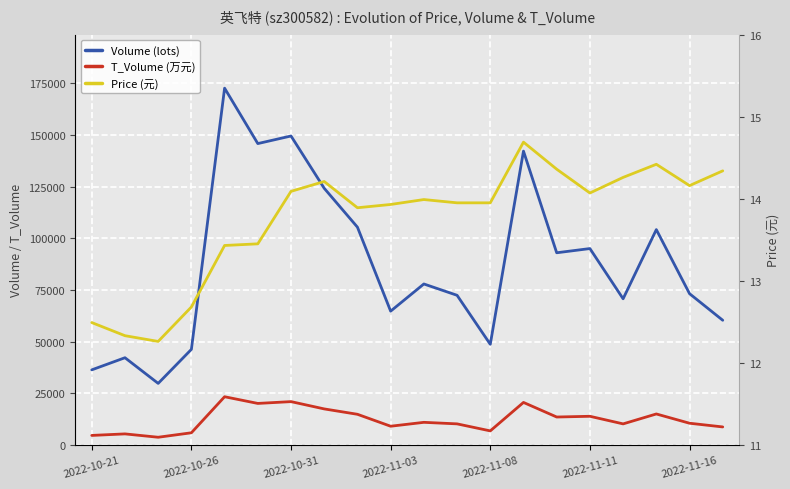

What position from the right is 14?

6